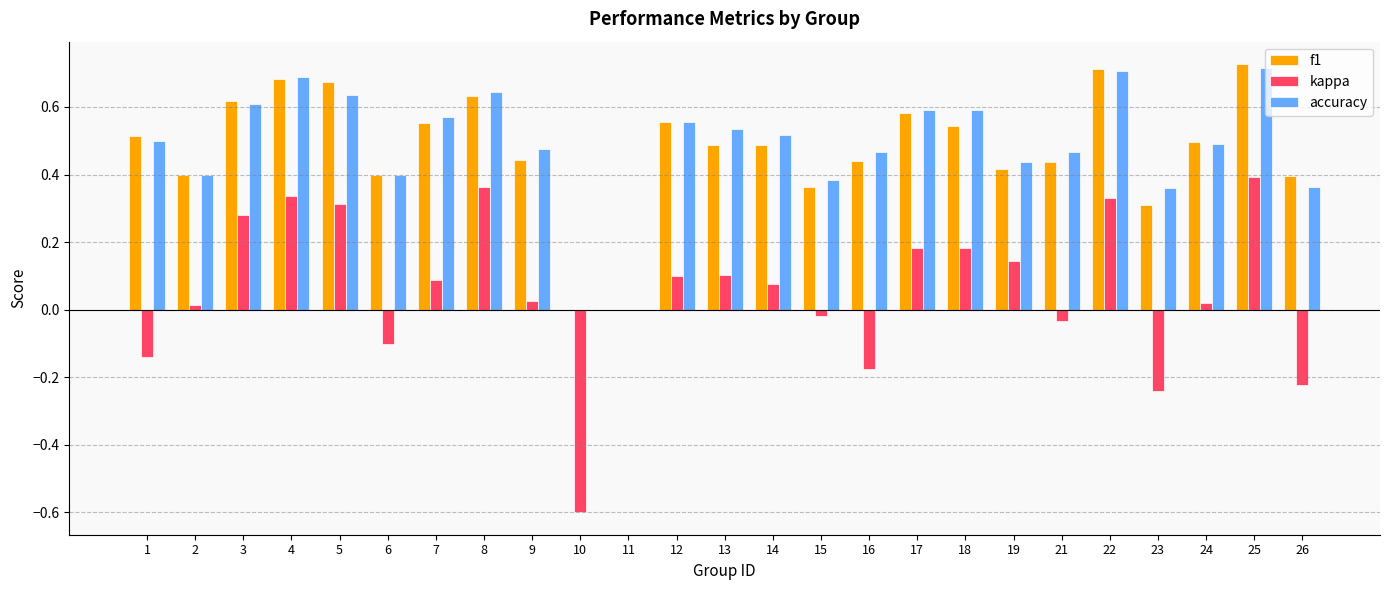

Which series changed the most between 13 and 17?

f1